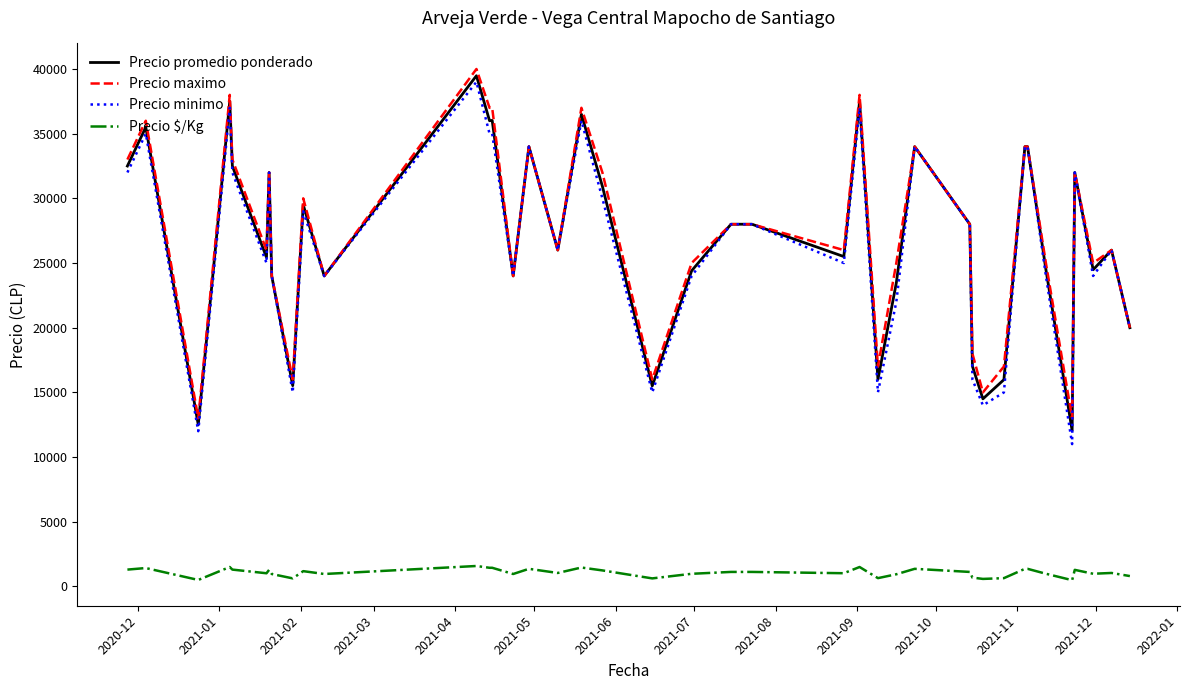

What is the smallest value displayed?

482